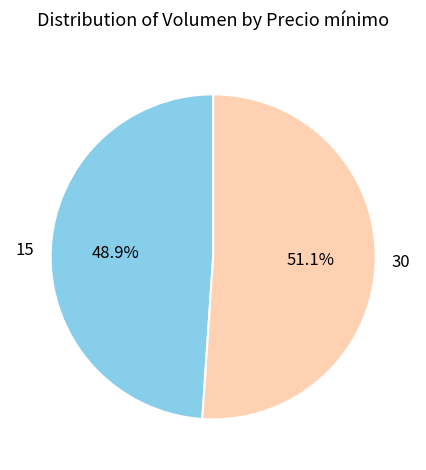

Which slice is the smallest?

15